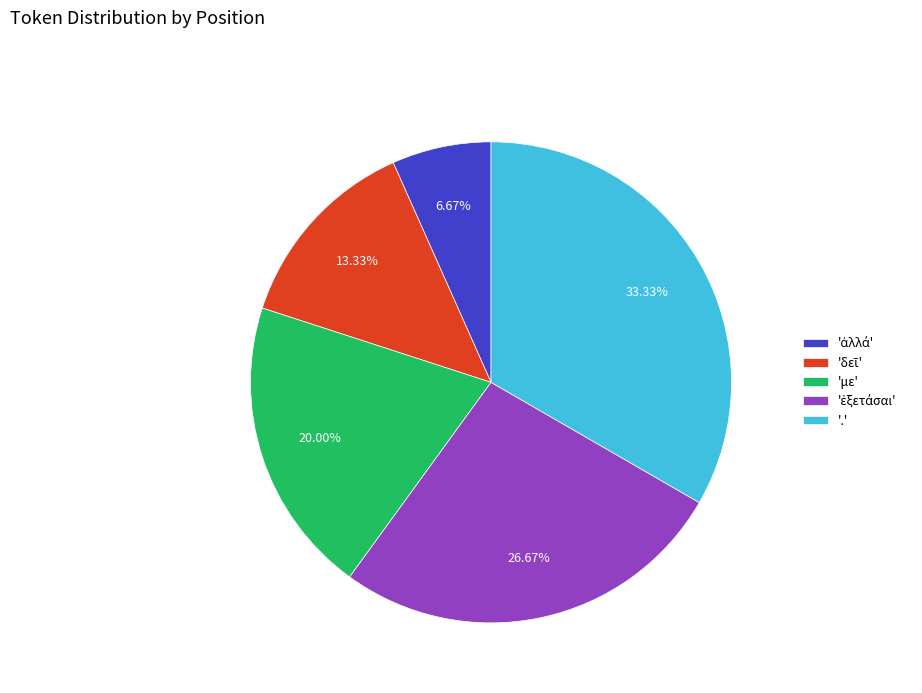

Is there a majority slice in this chart?

No